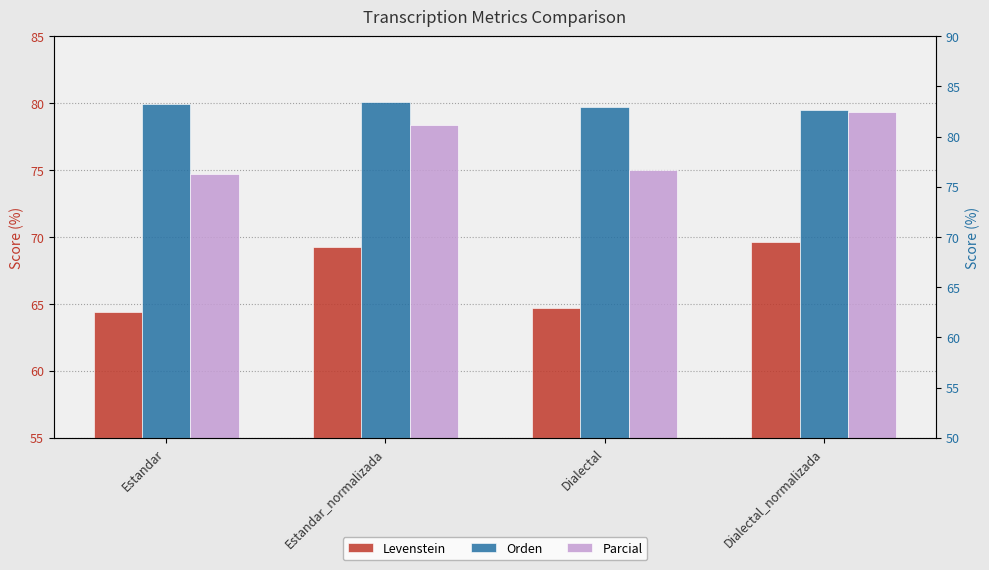

What is the value of the Levenstein bar at the 2nd from the left?

69.3